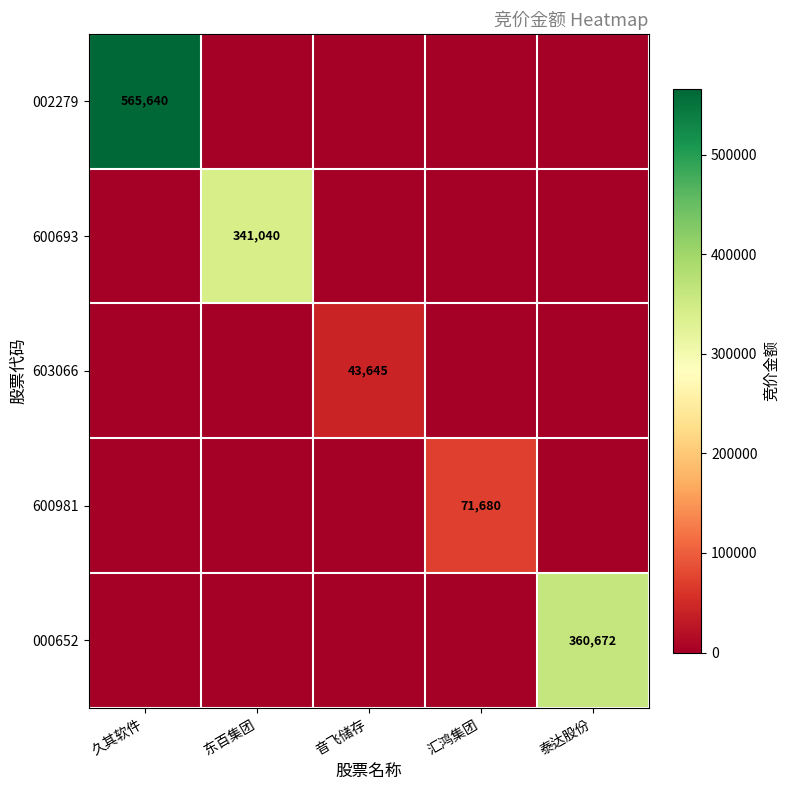

True or false: 600981 has a value of 71680 at 汇鸿集团.

True